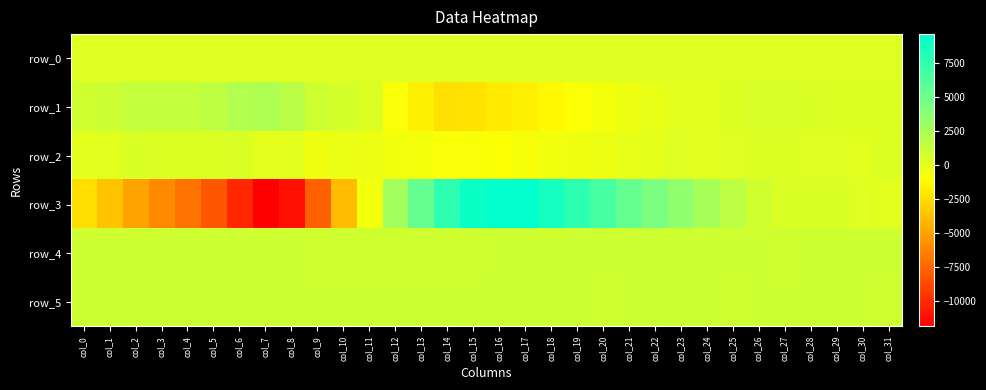

What is the lowest value of the row_5 series?

891.0